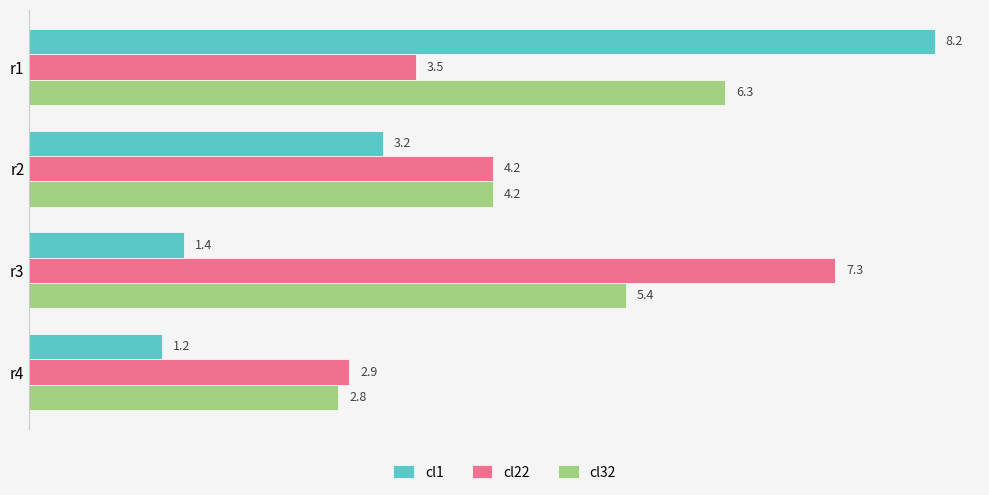

Rank the categories by cl22 value from lowest to highest.

r4, r1, r2, r3